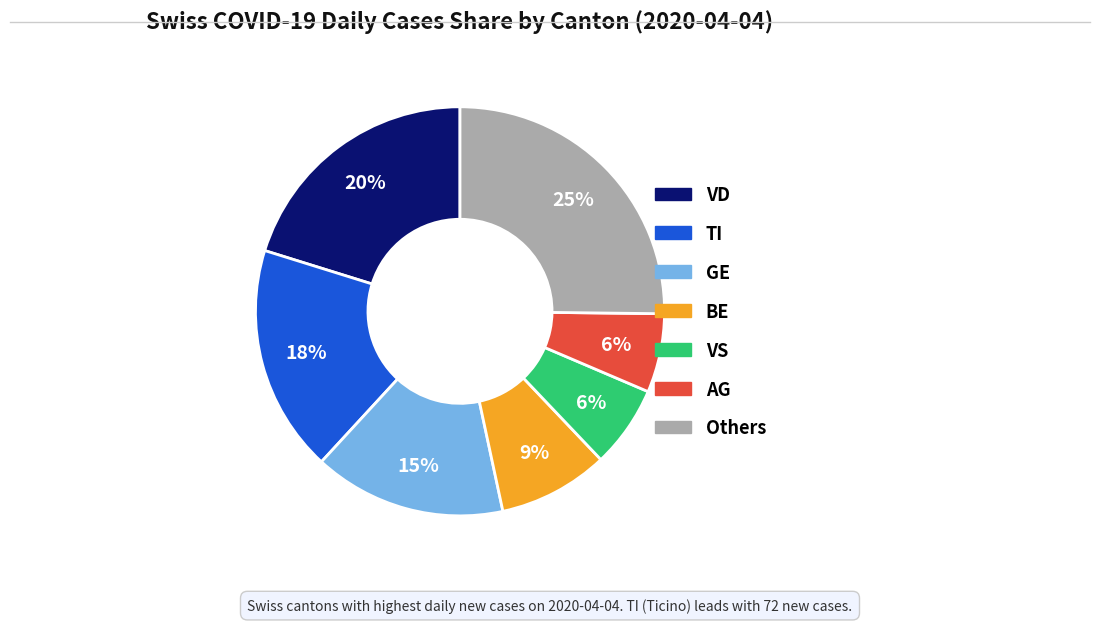

To the nearest percent, what is the average slice percentage?

14%